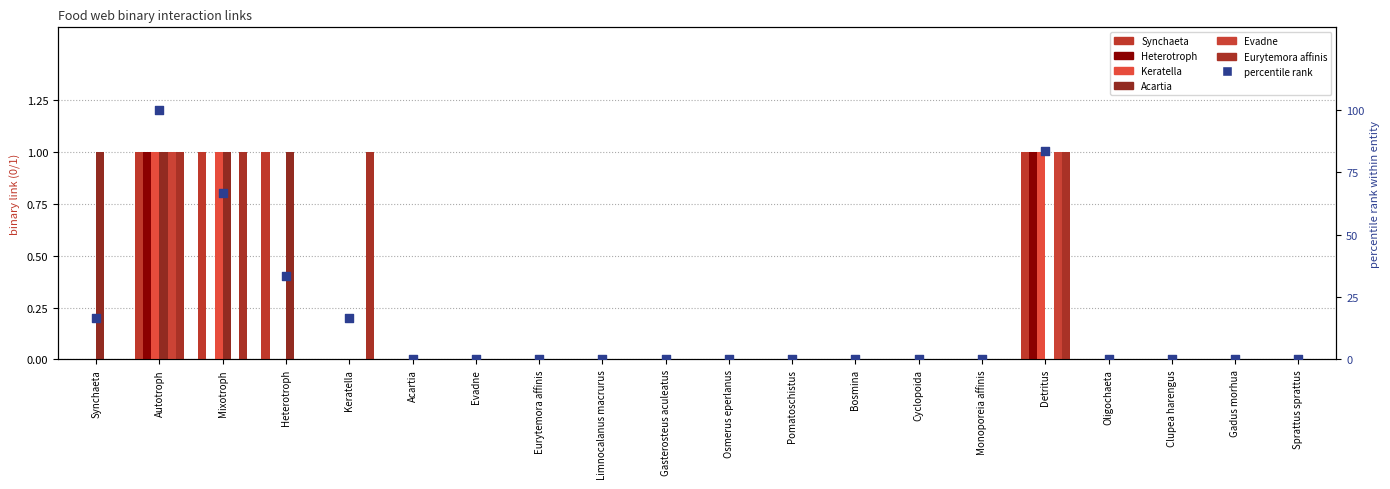

Which series contains the lowest Y value?

Synchaeta